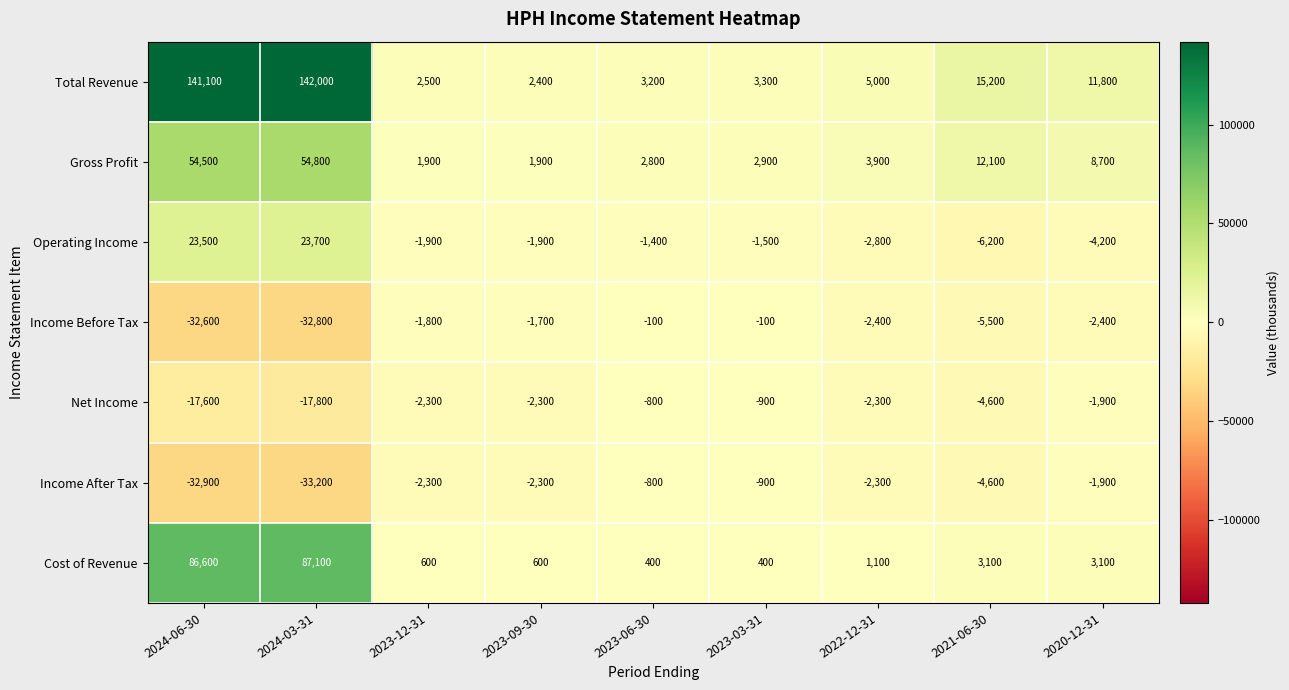

What is the difference between the maximum and minimum values in the Net Income series?

17000